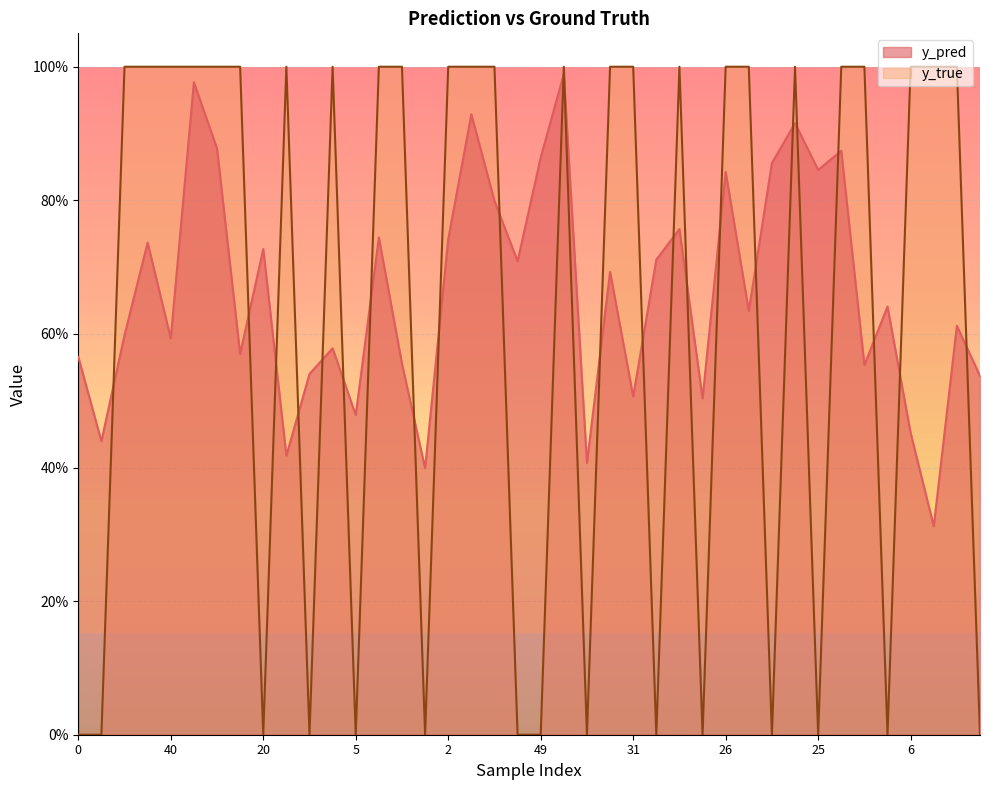

The y_true series shows 0.0 at 20. True or false?

True